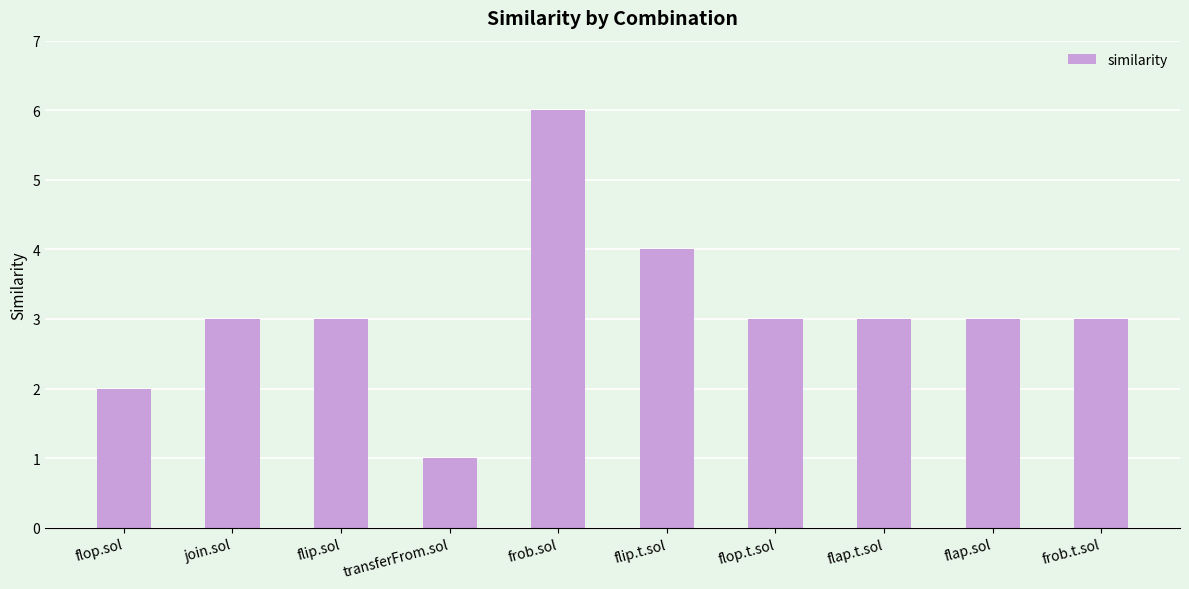

What is the maximum value shown in the chart?

6